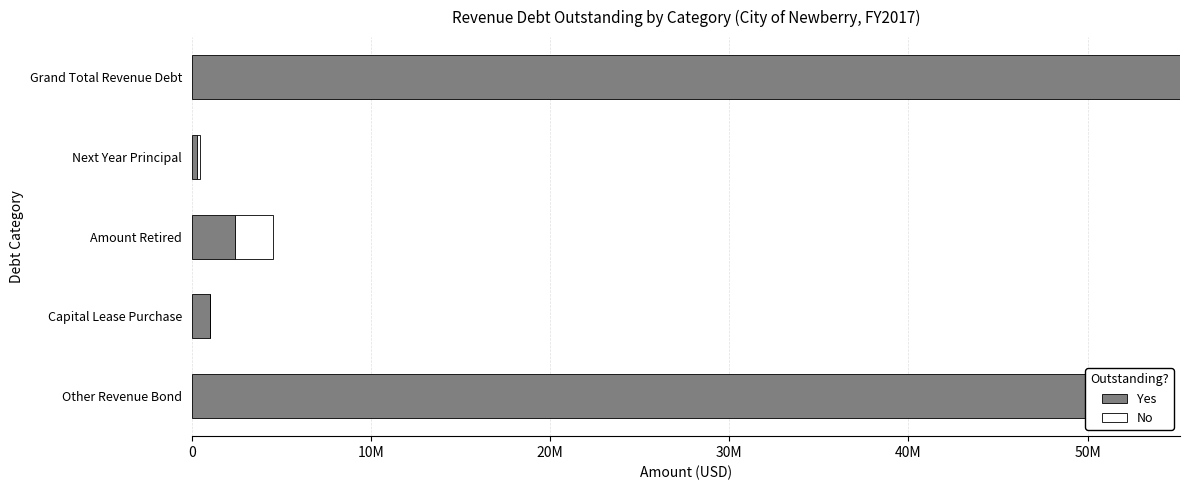

What is the average value of the Yes series?

22159730